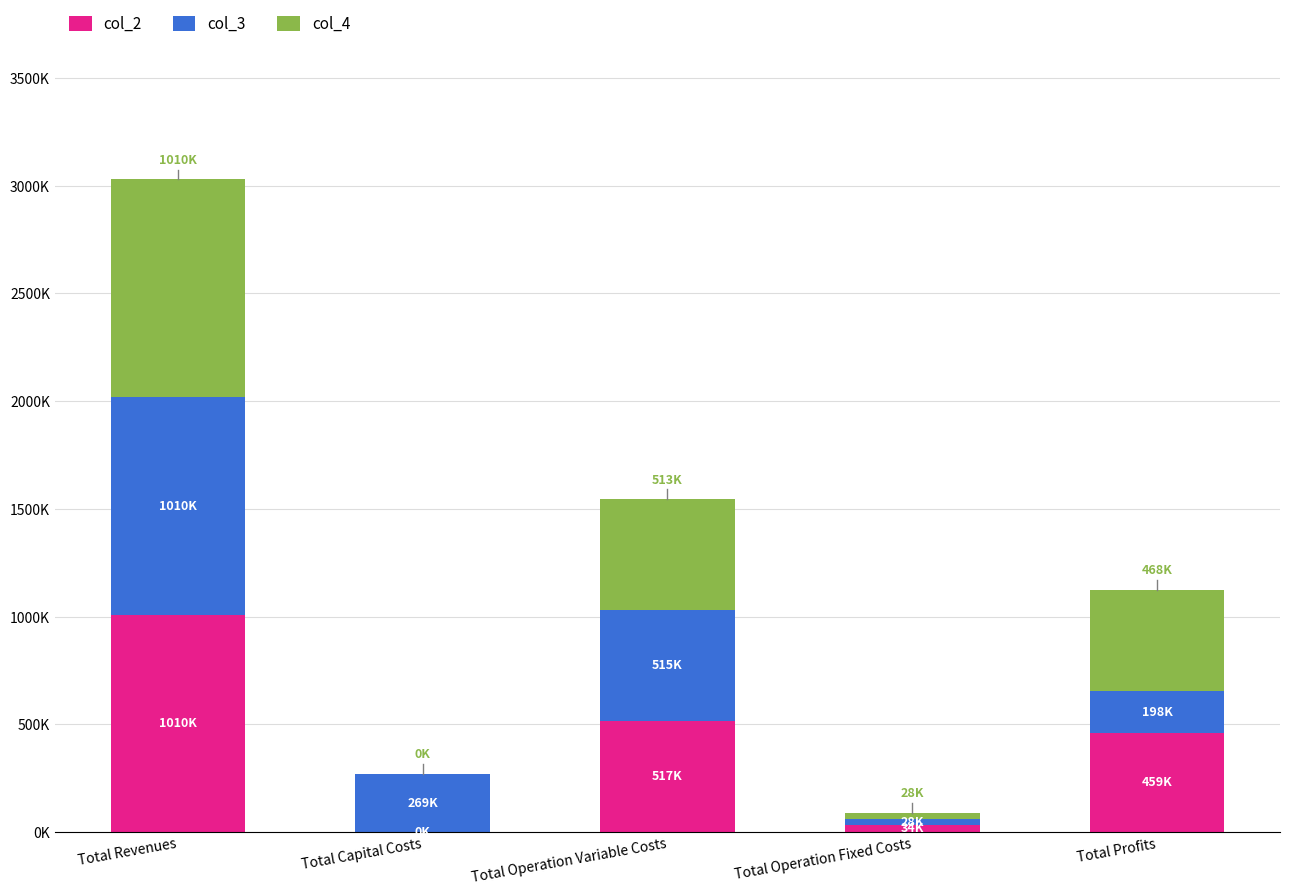

Are the bars grouped side by side (vs. stacked)?

No